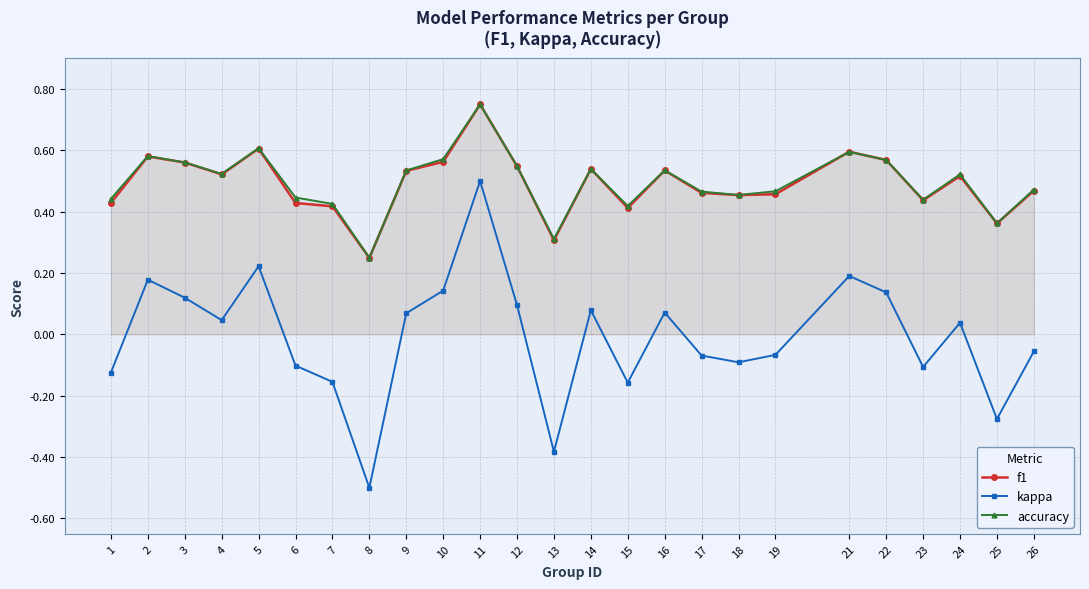

Is it true that f1 equals 0.5 at 12?

True